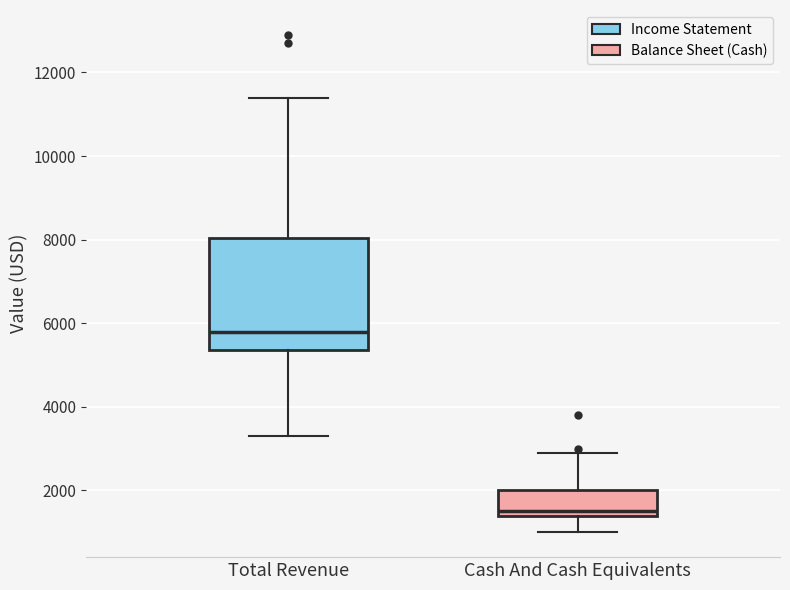

Which box's median line is the highest?

Total Revenue